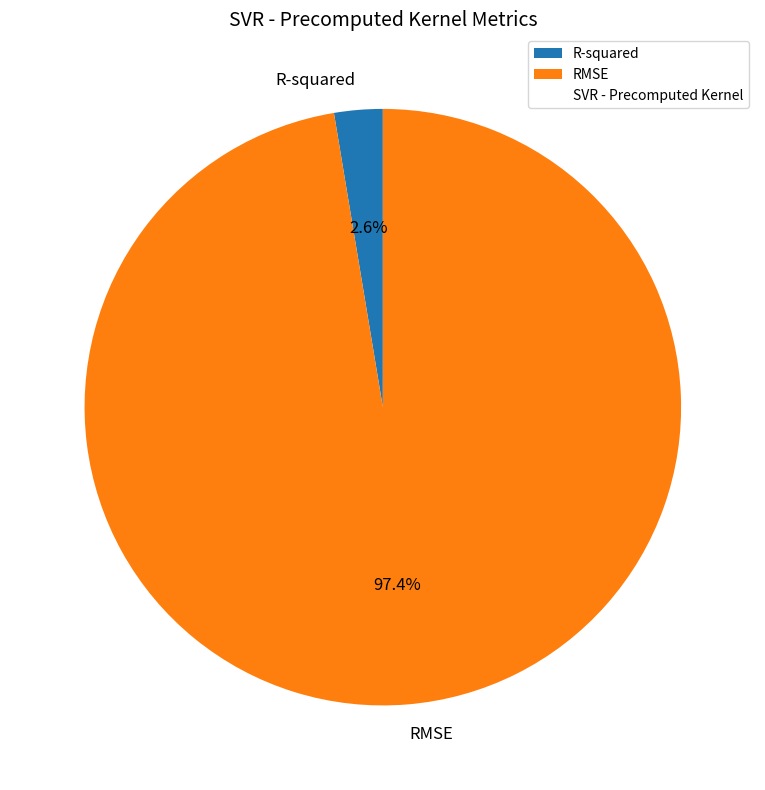

Is it true that R-squared is 3% of the pie?

True